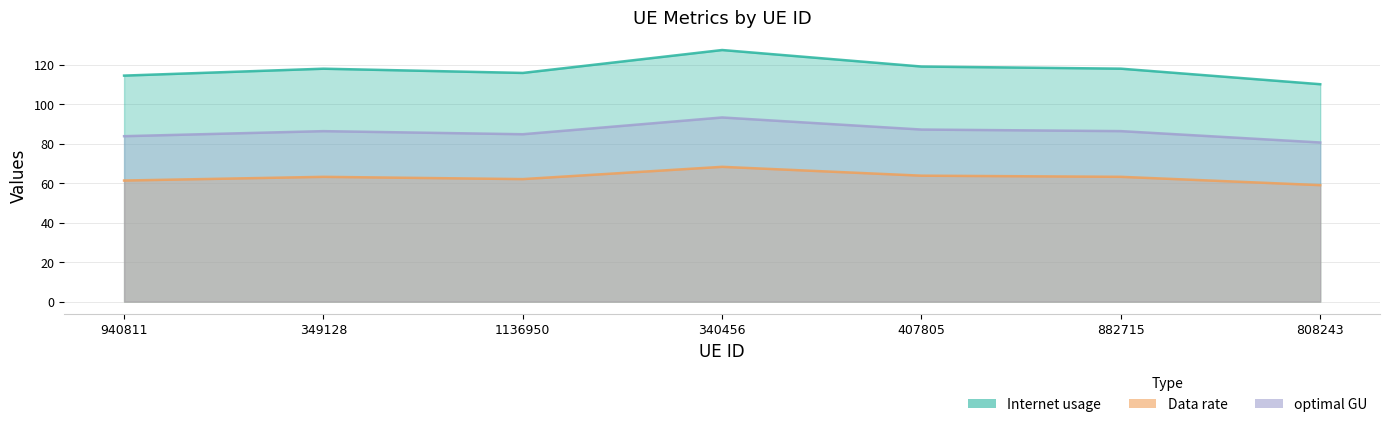

What is the difference between the optimal GU values at 808243 and 407805?

6.6